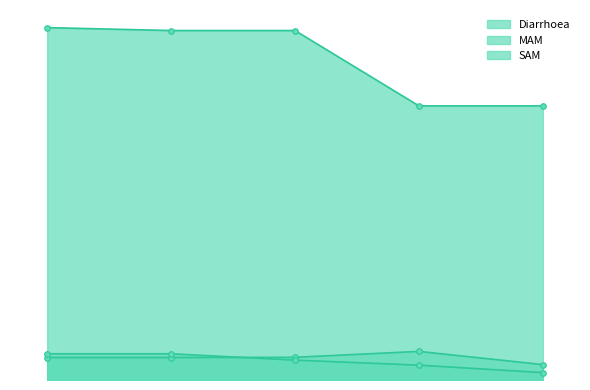

Does the chart have visible grid lines?

No